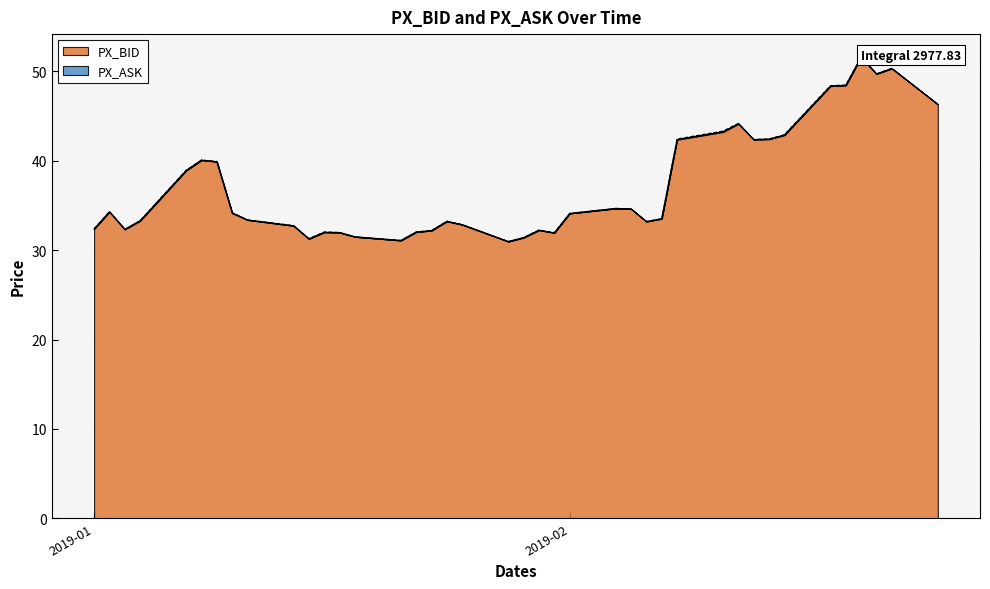

What are all the series names shown in the legend?

PX_BID, PX_ASK